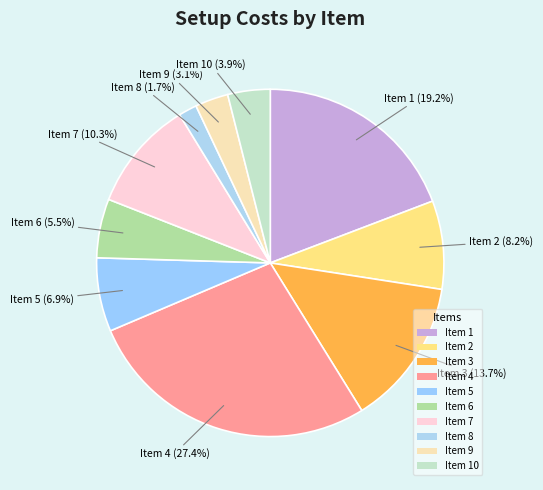

What is the largest slice in the pie chart?

Item 4